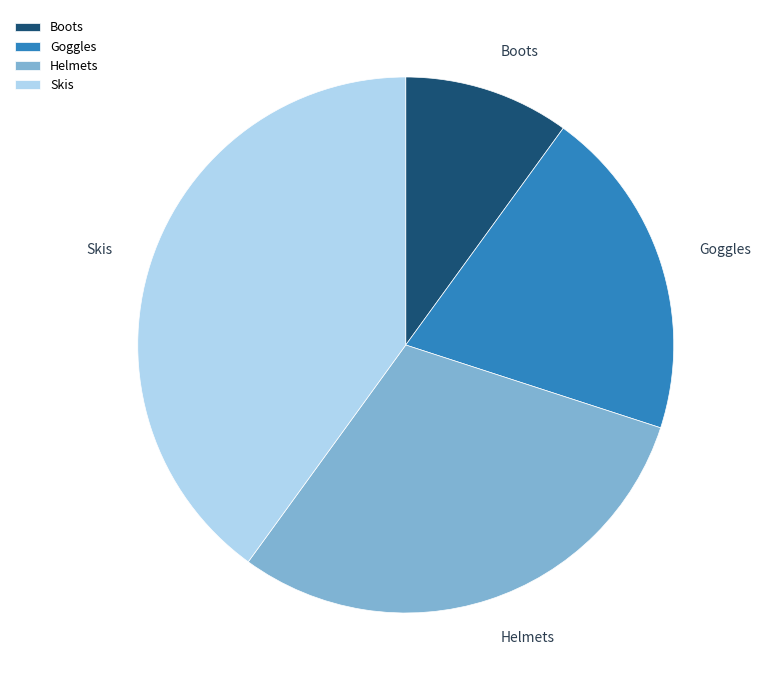

Rank the categories by value from highest to lowest.

Skis, Helmets, Goggles, Boots